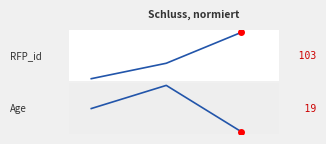

At which label does RFP_id first exceed 101?

2